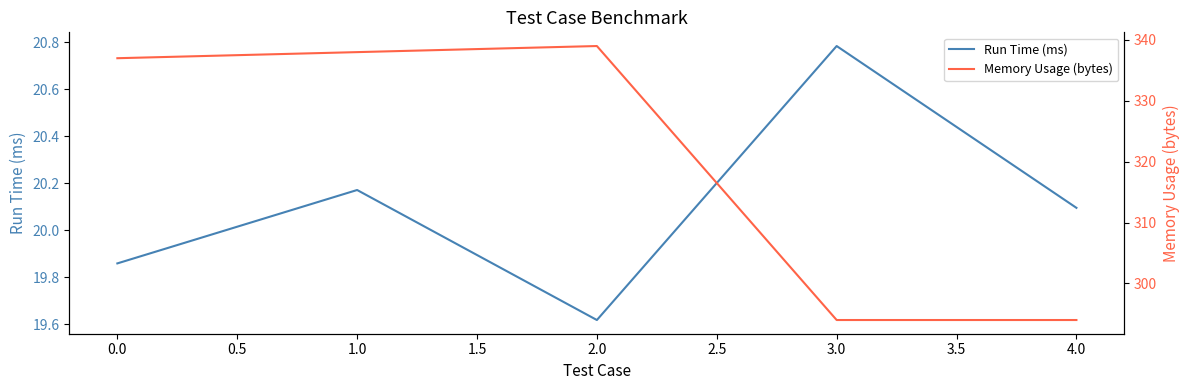

Where is Run Time (ms) nearest to the value 20?

4.0